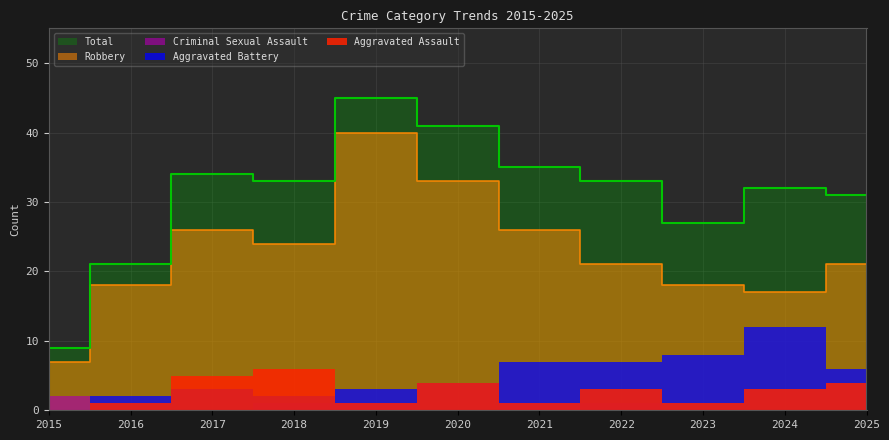

True or false: Total and Aggravated Battery cross at least once.

False